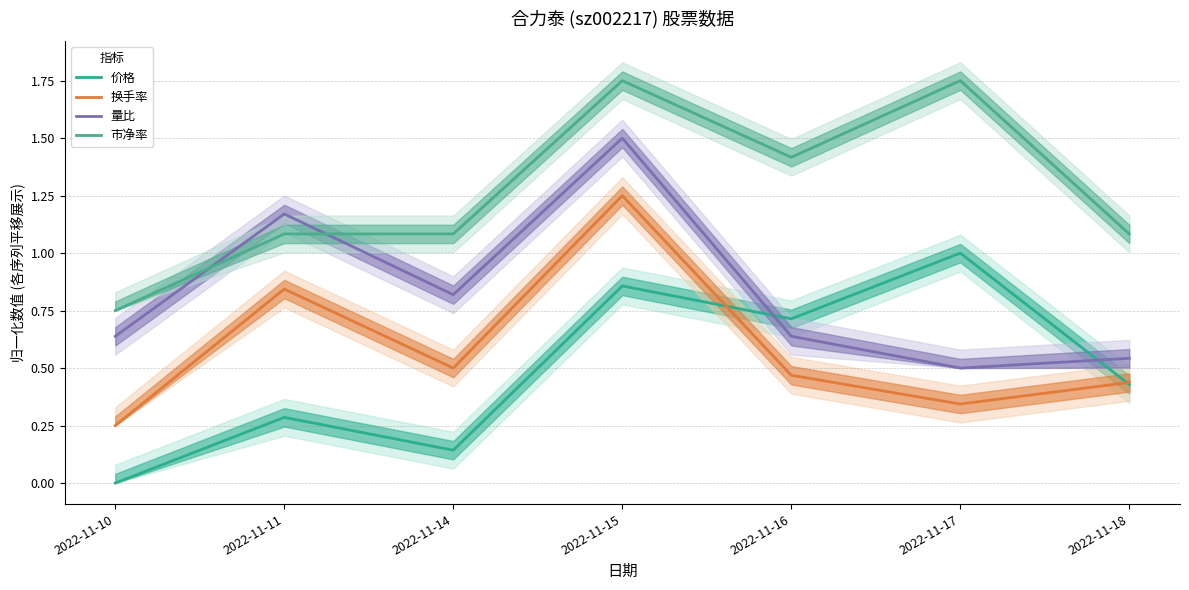

Rank the series by their maximum value, from highest to lowest.

市净率, 量比, 换手率, 价格